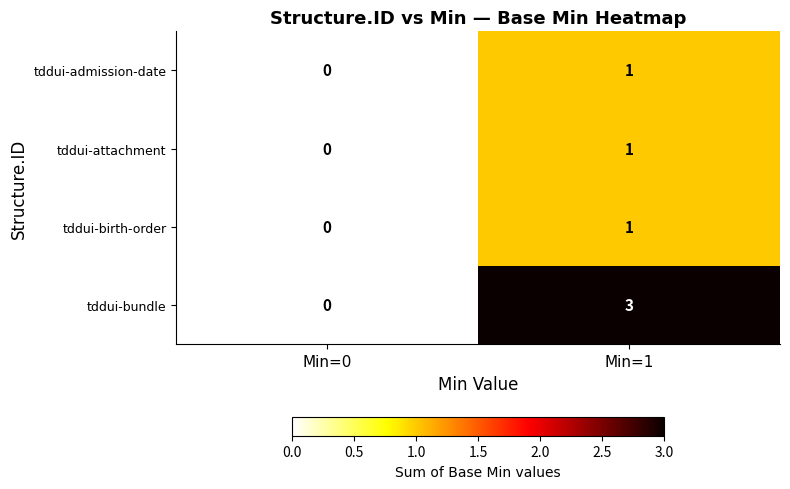

What value does the tddui-bundle series have at Min=1?

3